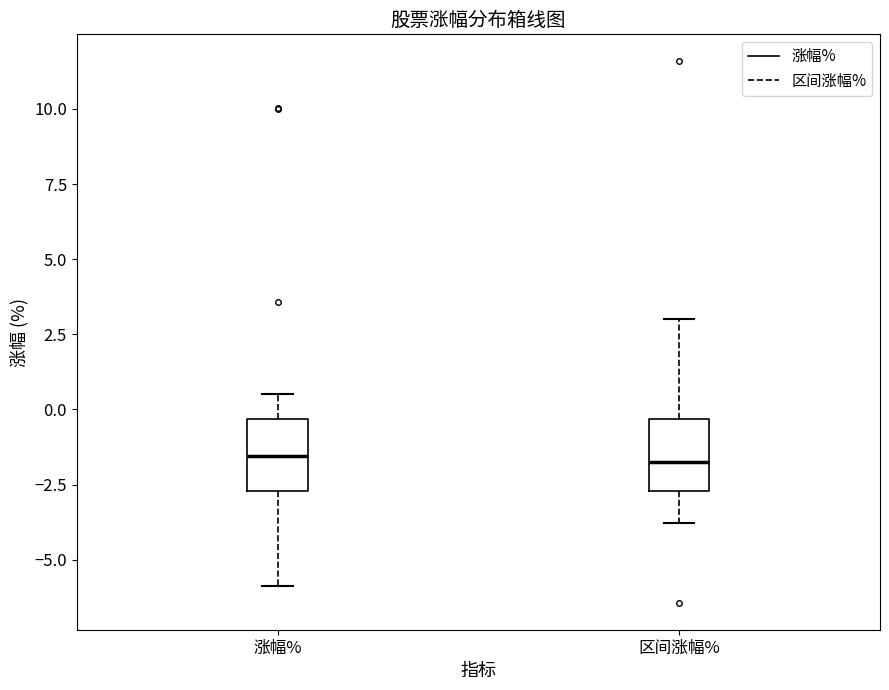

Where does the median line of the box for 区间涨幅% sit on the y-axis? The values are not printed on the chart, so give them approximately, as read against the axis.

-1.5